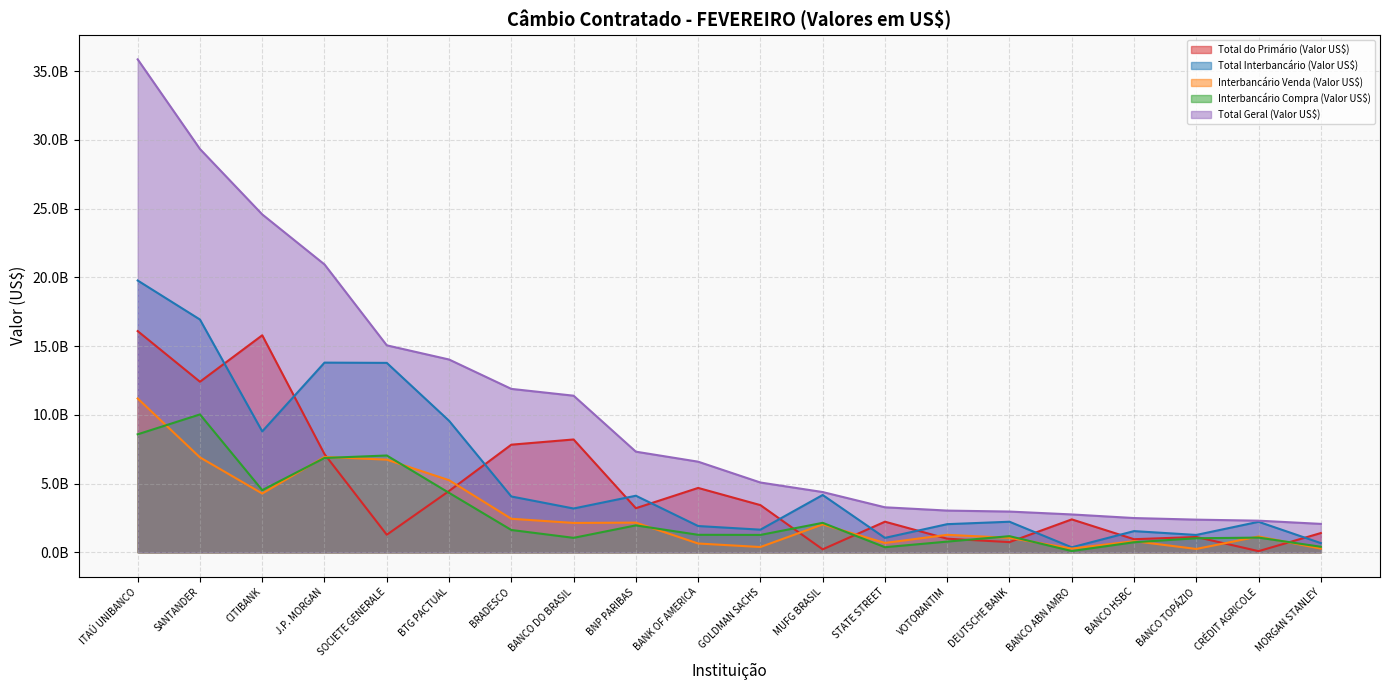

Rank the series by their maximum value, from lowest to highest.

Interbancário Compra (Valor US$), Interbancário Venda (Valor US$), Total do Primário (Valor US$), Total Interbancário (Valor US$), Total Geral (Valor US$)